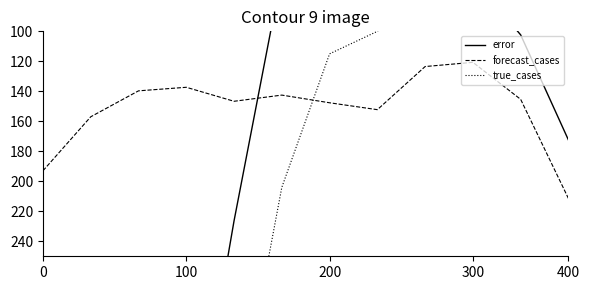

The value of forecast_cases at 400 is 211.5. True or false?

True